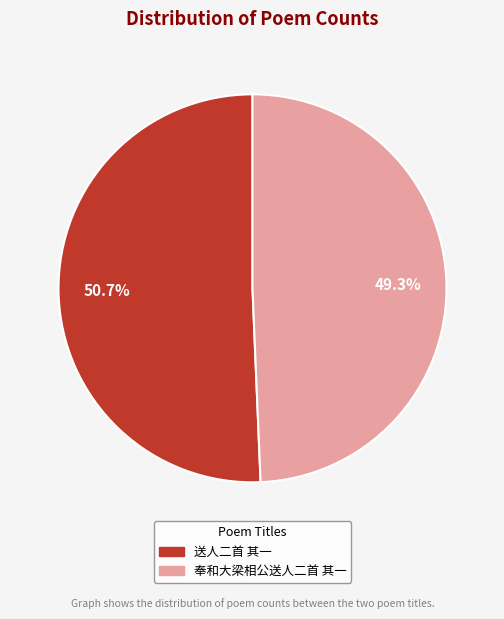

Does 送人二首 其一 account for over 50% of the chart?

Yes